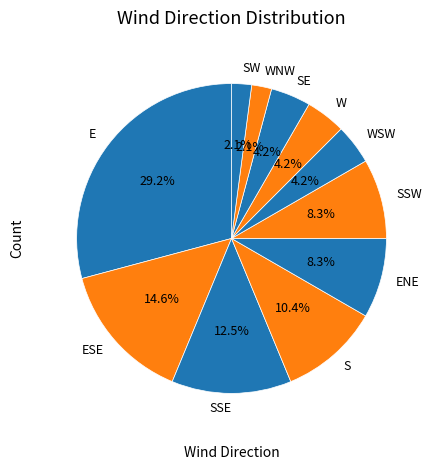

Which category has the biggest portion of the pie?

E